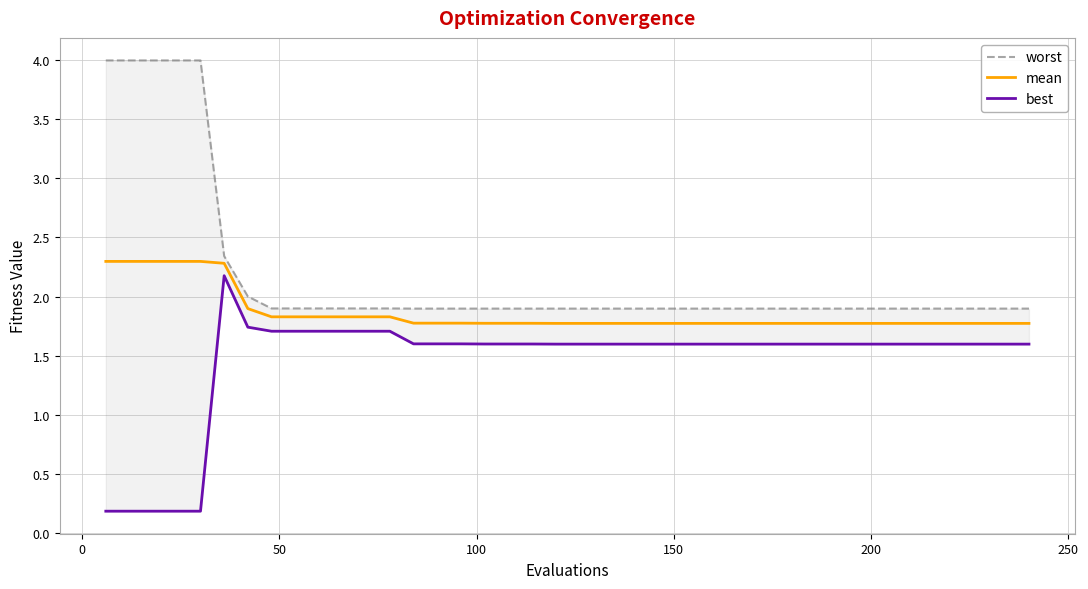

What is the maximum value for mean?

2.3